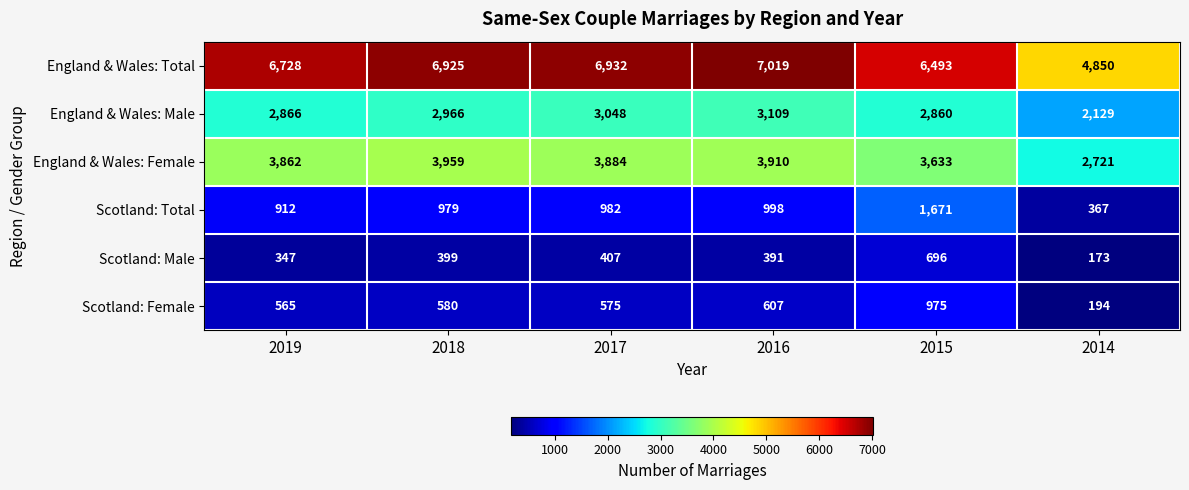

What is the spread (max minus min) of values at 2017?

6525